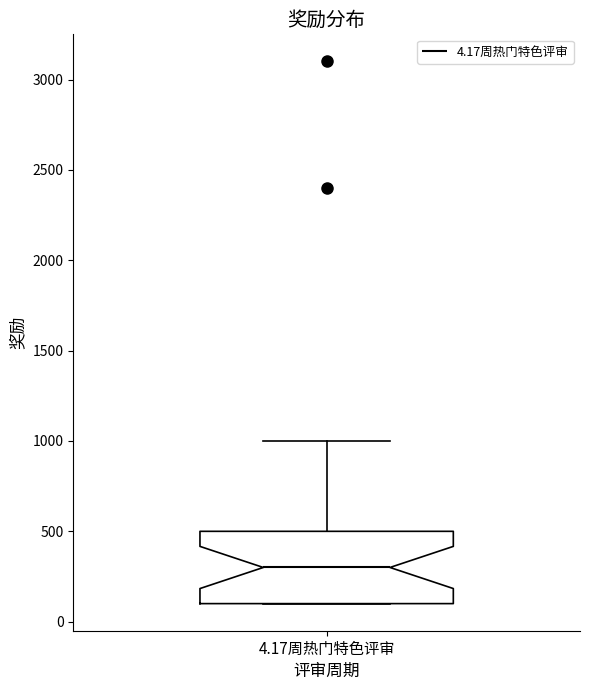

Transcribe this box plot: give where the median line is, the range the box spans, and where the two whiskers end, as read against the y-axis. The values are not printed on the chart, so give them approximately, as read against the axis.

median 300, box 100 to 500, whiskers 100 to 1000